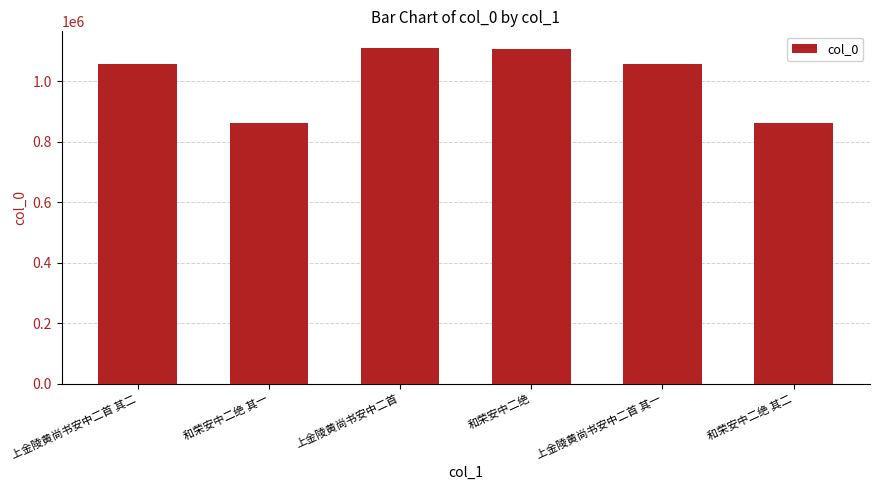

What is the value of the 1st bar from the left?

1057552